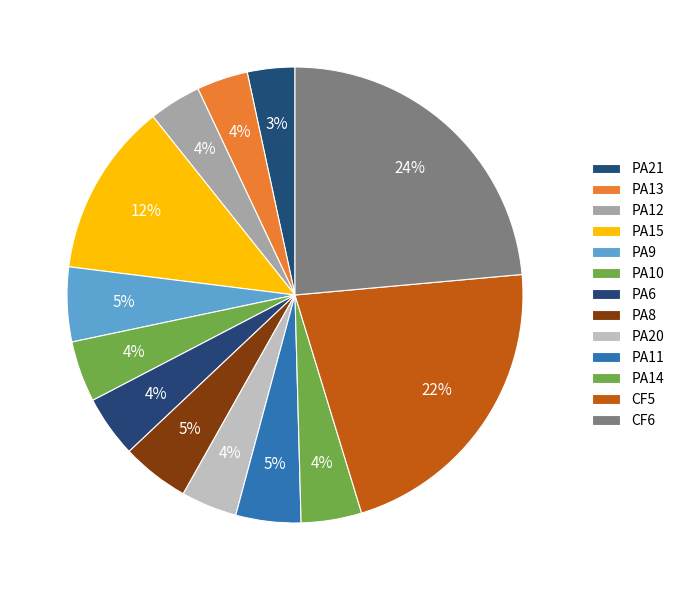

What portion of the pie excludes PA11?

95.4%